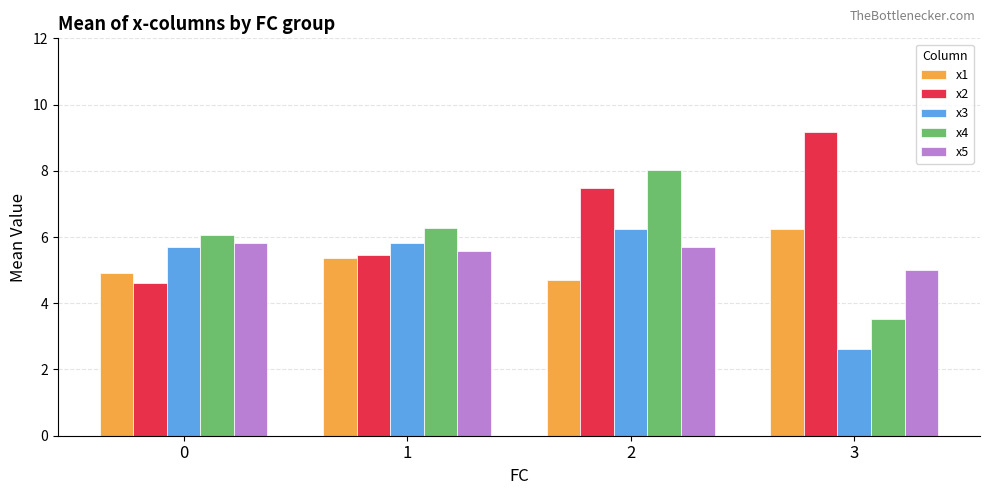

Where does the x1 series first go above 5?

1